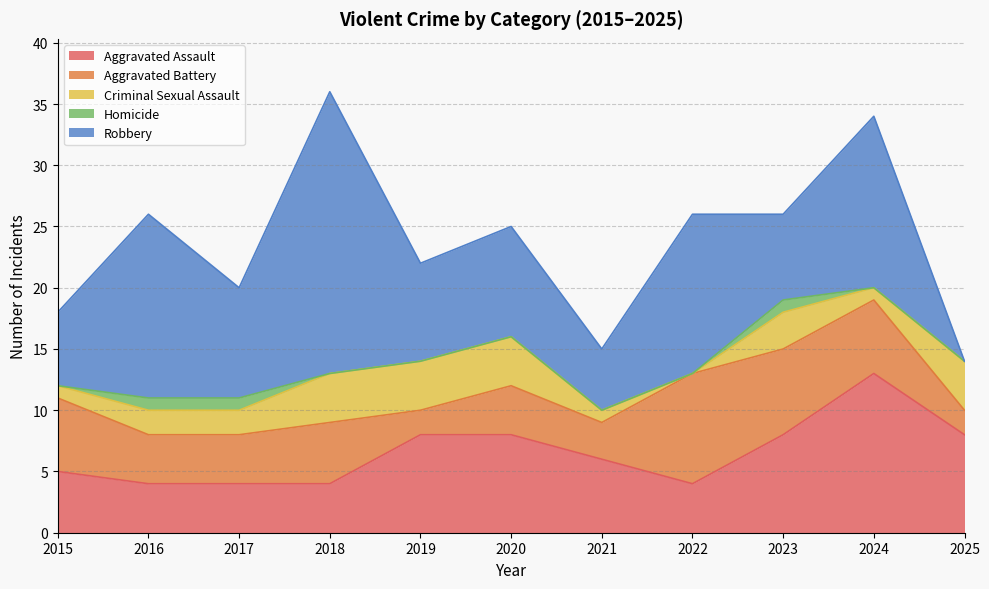

True or false: Robbery has more than 1 points higher than both neighbors.

True